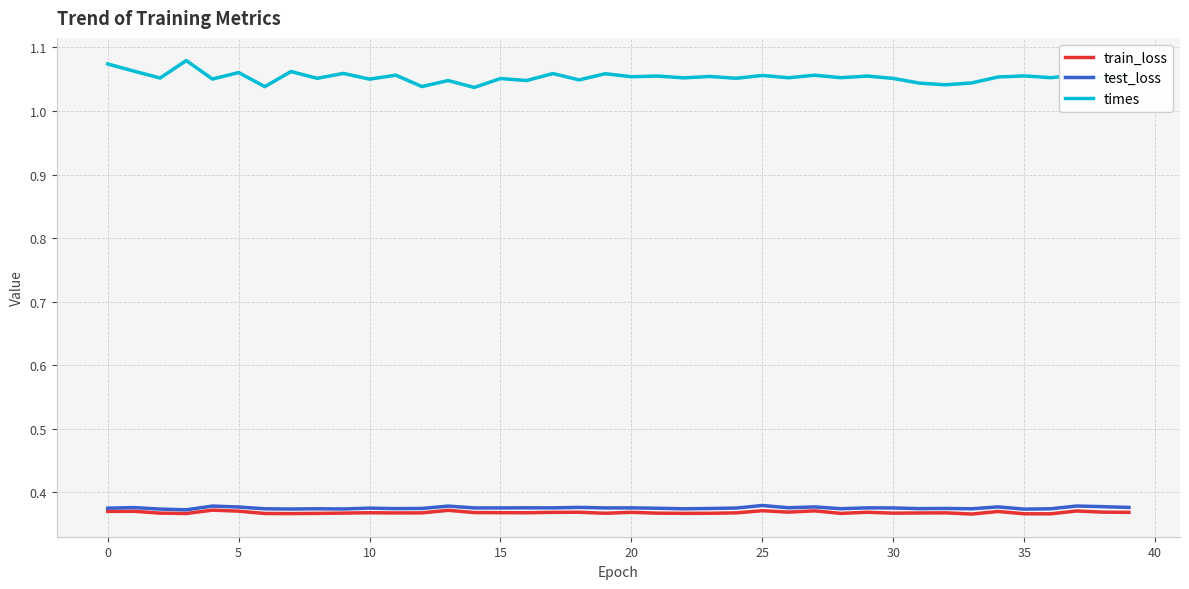

True or false: times and train_loss cross at least once.

False